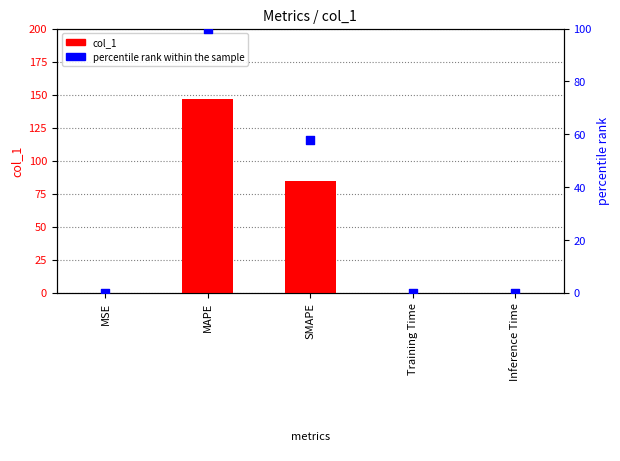

What are all the series names shown in the legend?

col_1, percentile rank within the sample